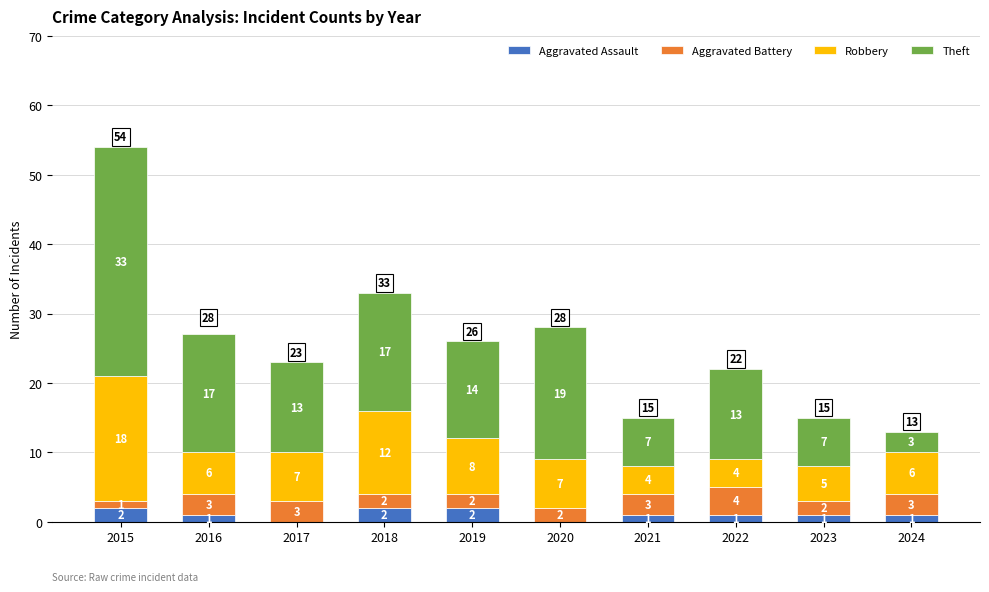

How many values in Aggravated Assault are above zero?

8